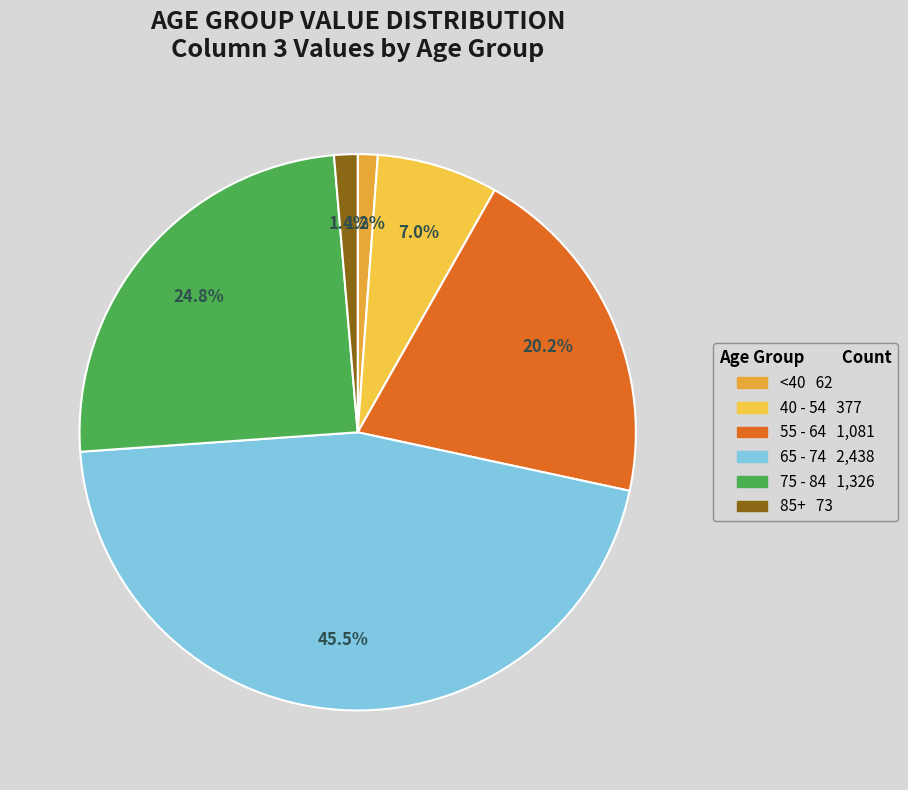

Count the number of slices in the pie.

6